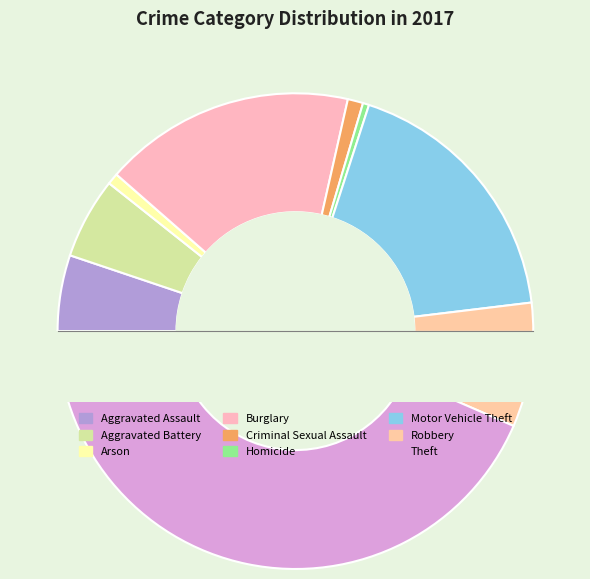

Which category has the biggest portion of the pie?

Theft